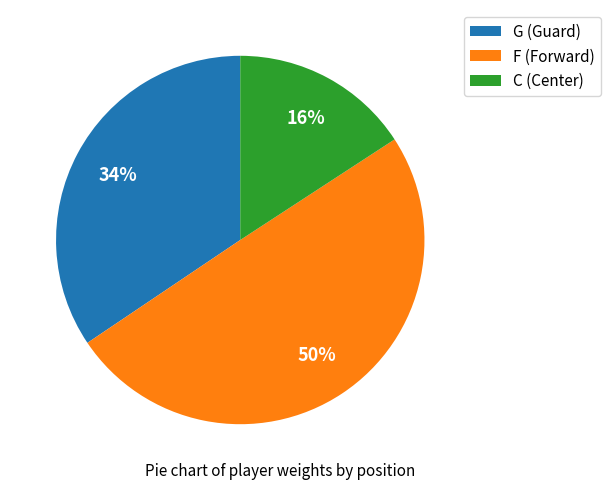

Combined, do F (Forward) and C (Center) account for over 50%?

Yes